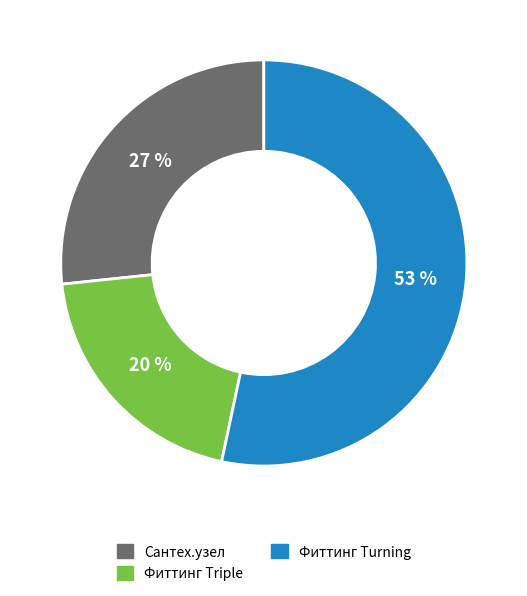

To the nearest percent, what portion does Фиттинг Turning represent?

53%